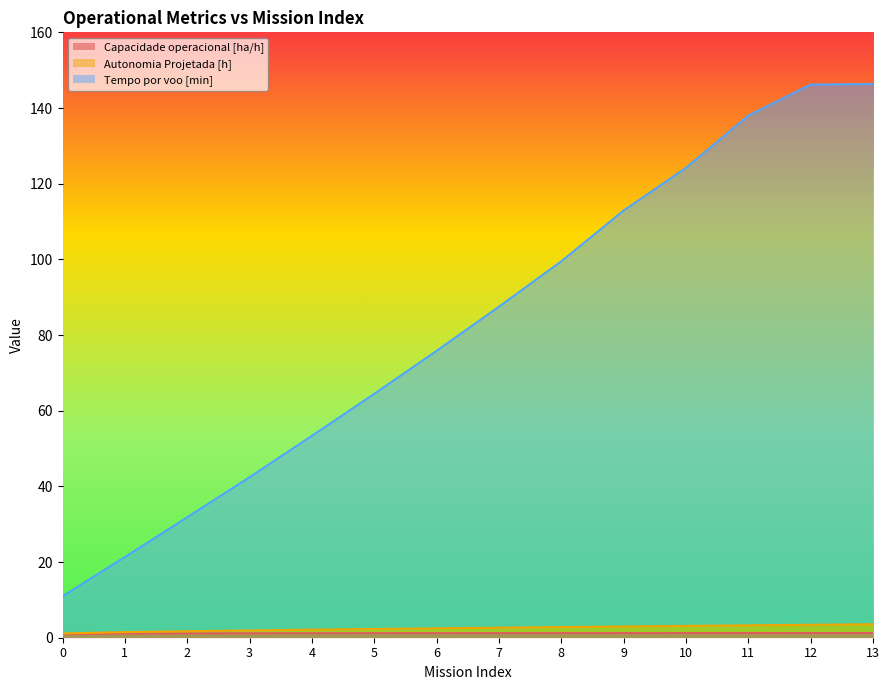

What is the minimum value shown in the chart?

0.9